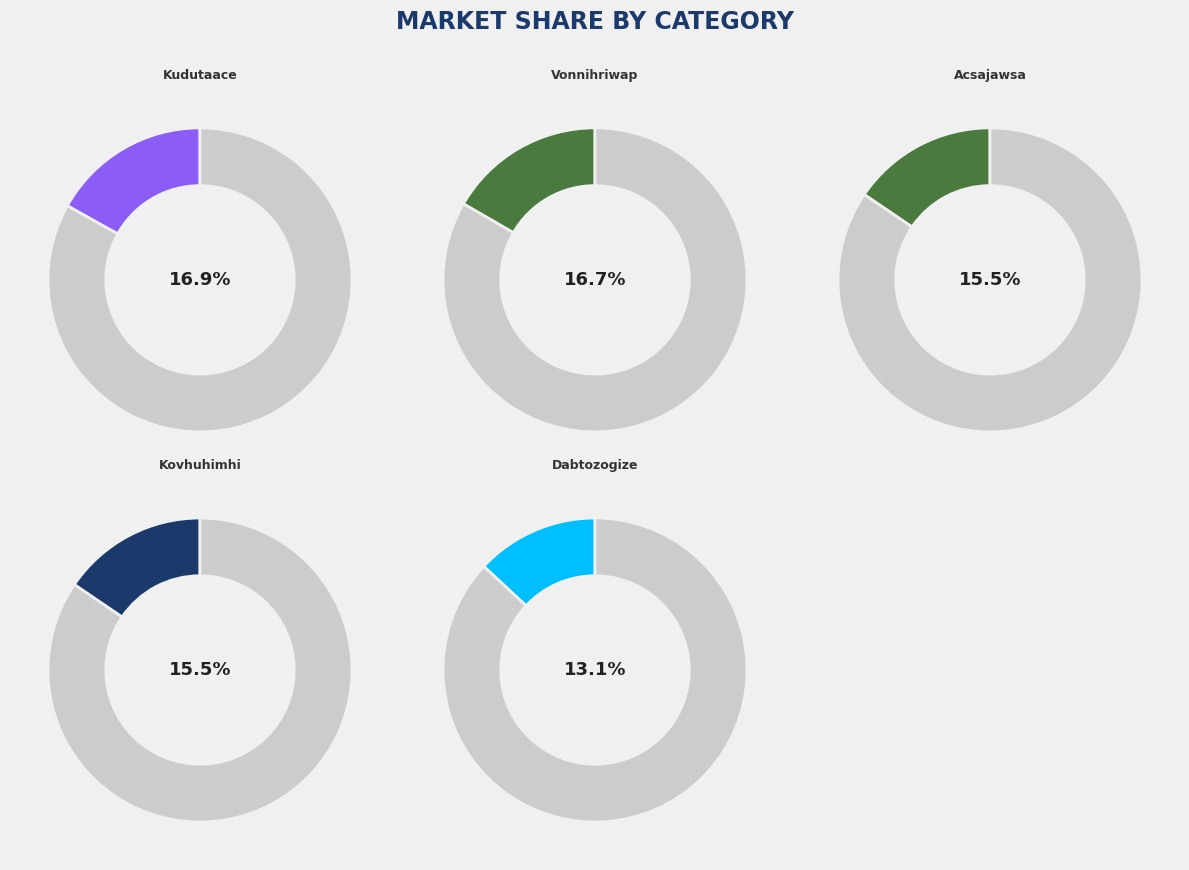

How many segments does this pie chart have?

10